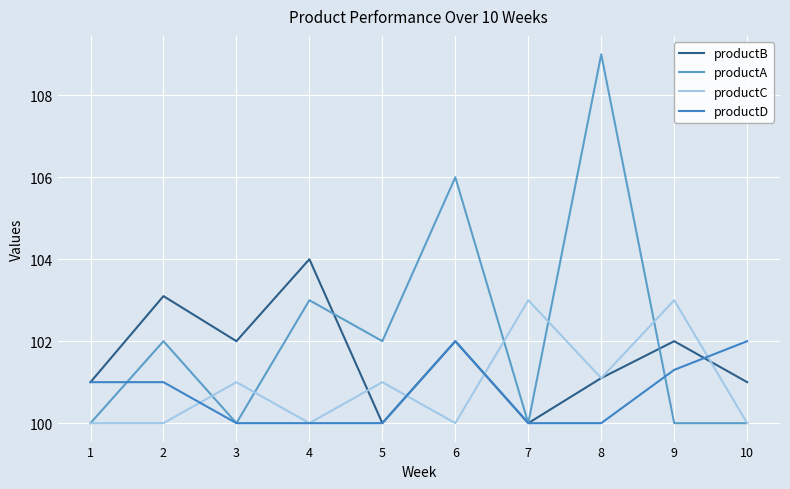

What is the smallest value displayed?

100.0